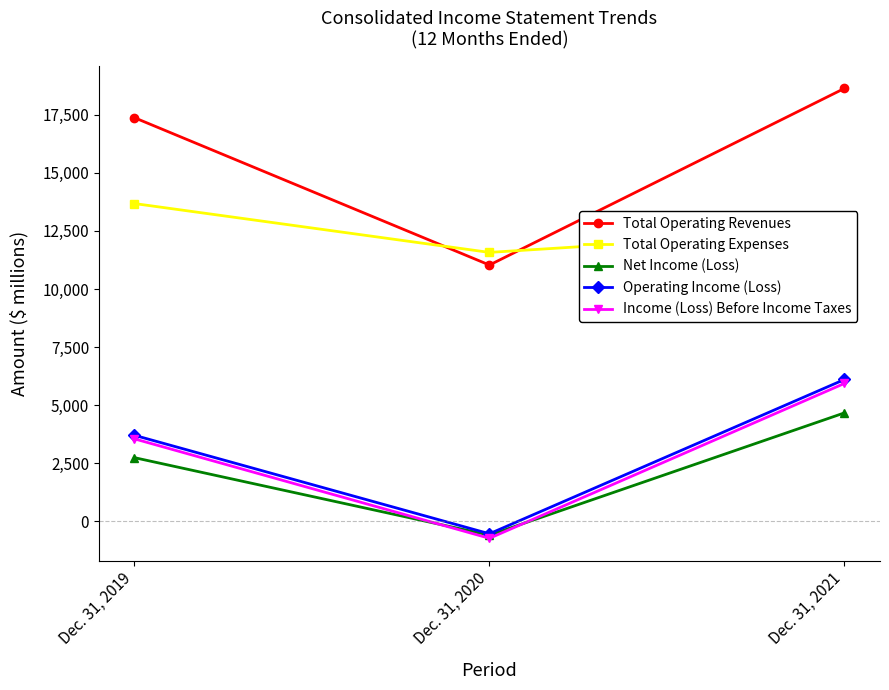

Which category has the lowest value in the Total Operating Revenues series?

Dec. 31, 2020